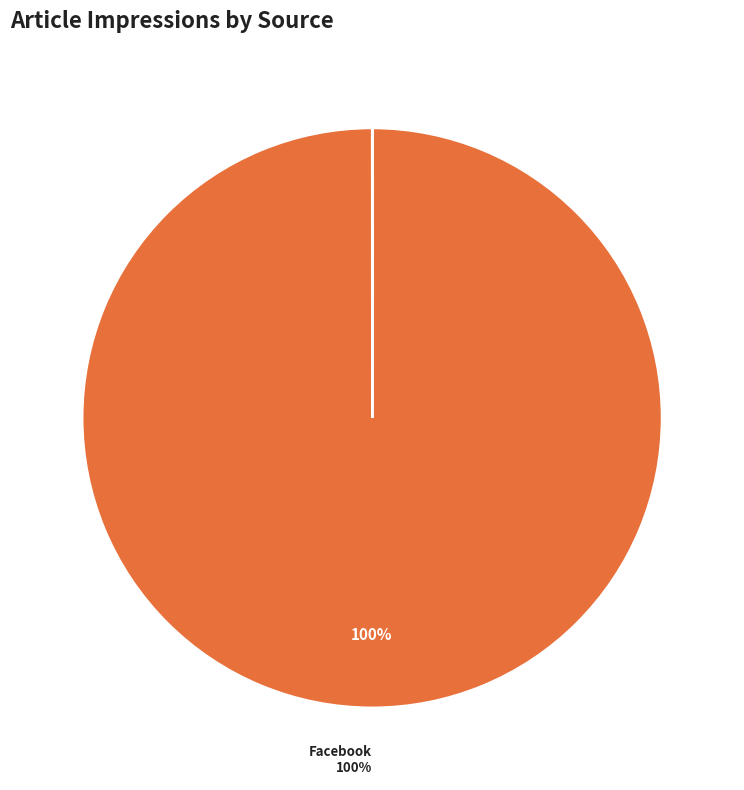

Which slice is the largest?

Facebook